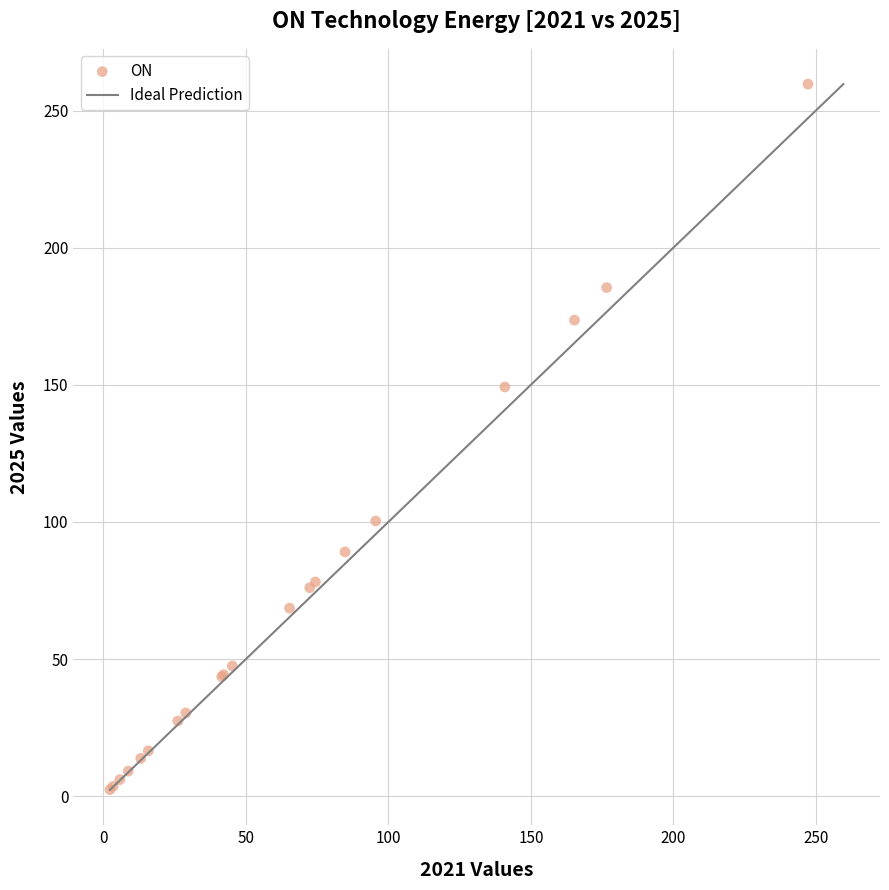

What Y value in the scatter plot is closest to 131?

149.2